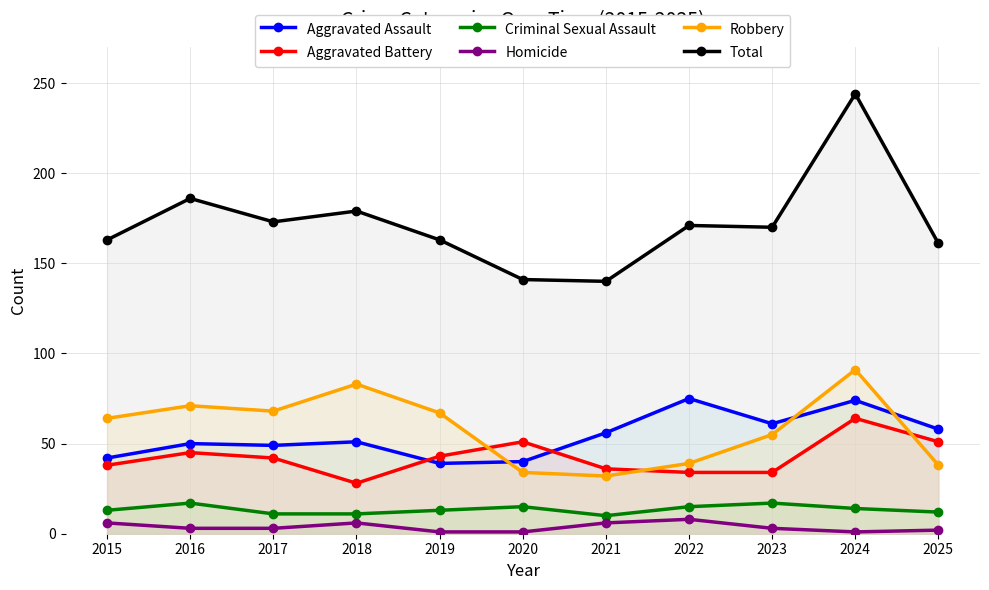

Count the number of categories in the chart.

11